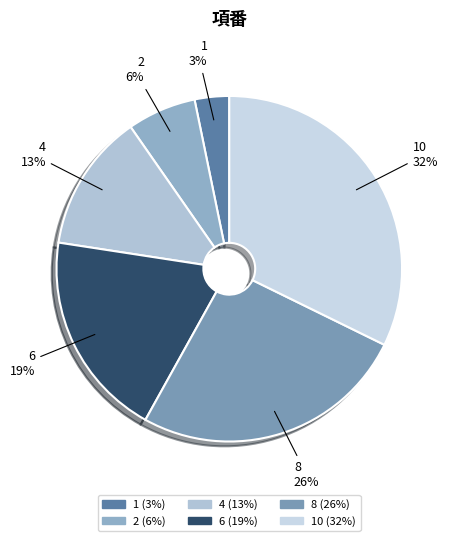

Which category has the smallest portion of the pie?

1